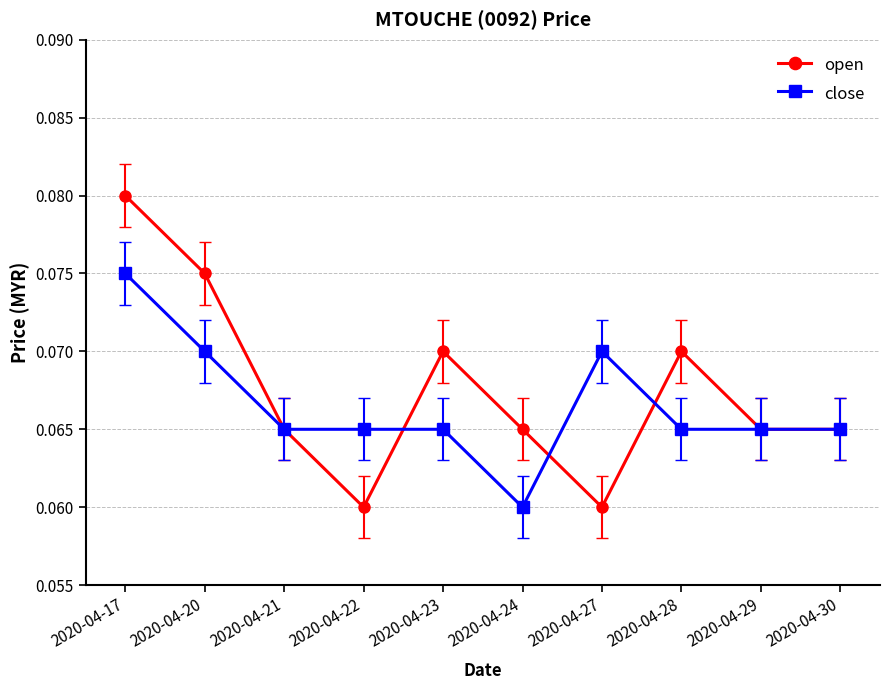

Count the close values in the range 0 to 1.

10